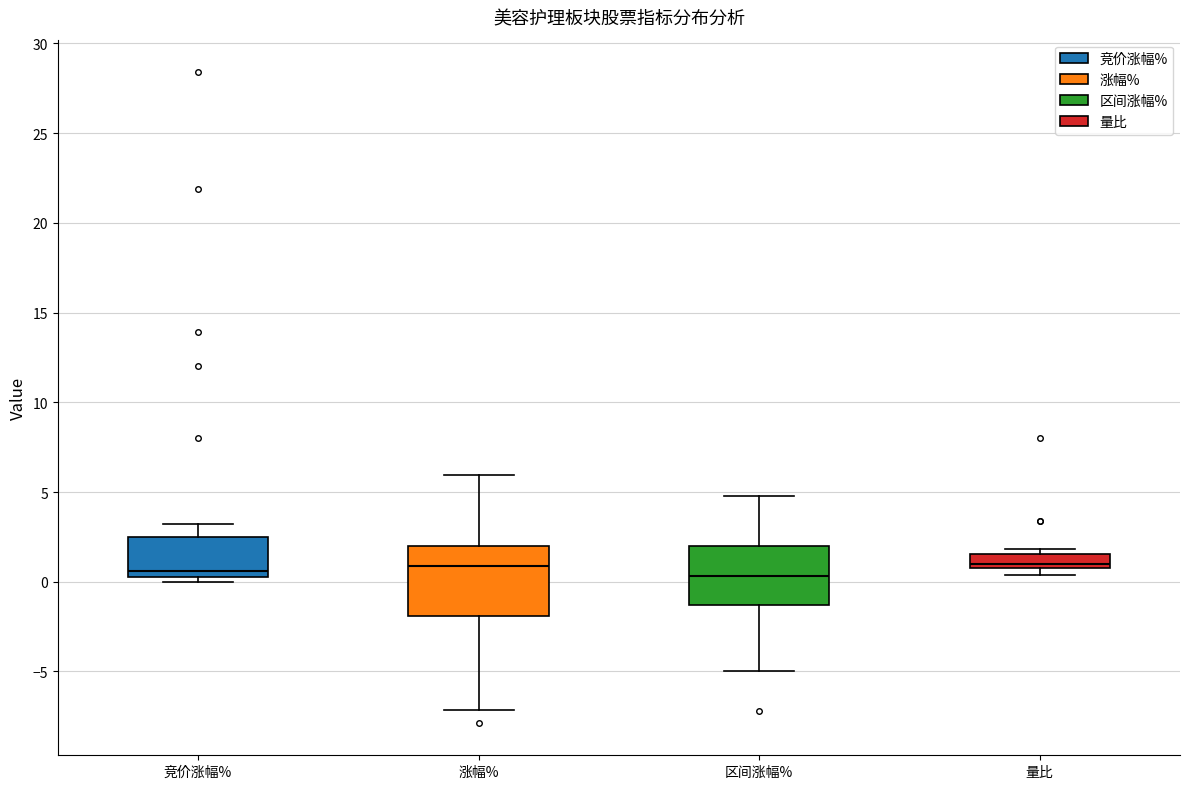

Comparing the boxes themselves (not the whiskers), which one is the tallest?

涨幅%